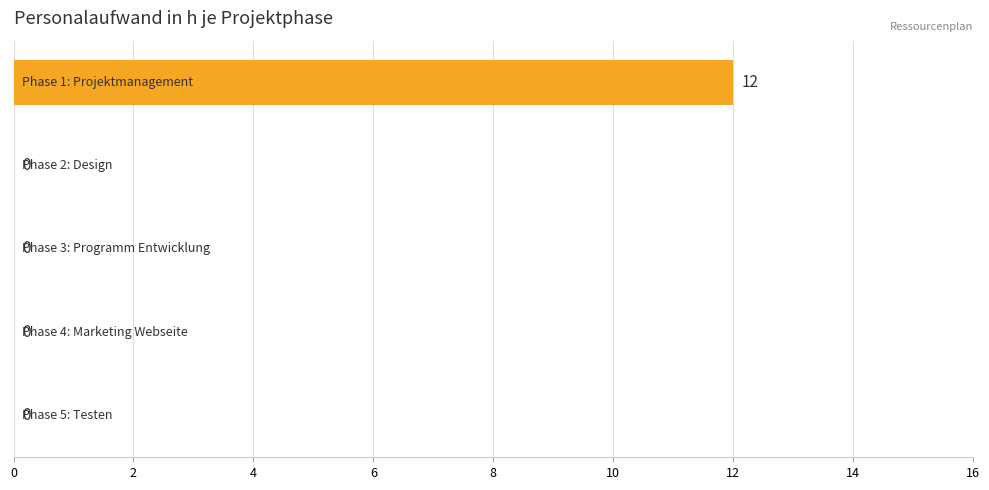

What is the greatest value displayed?

12